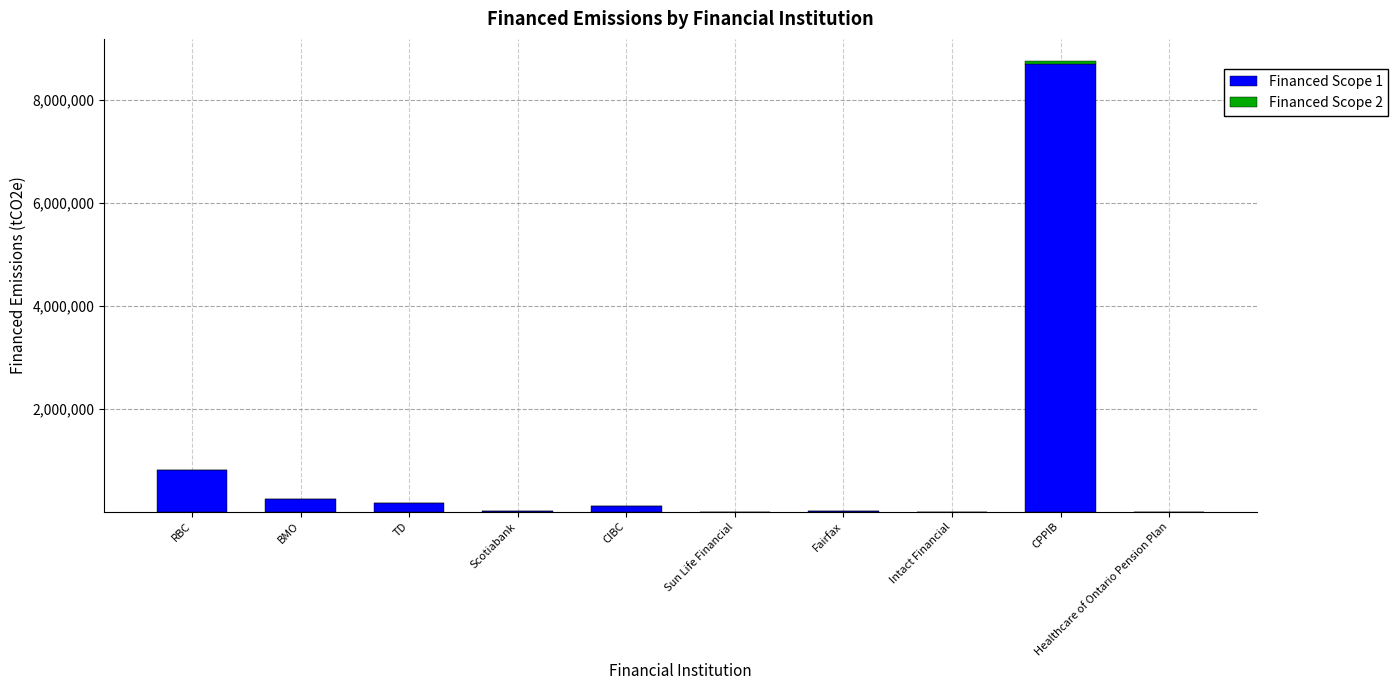

At which label does Financed Scope 1 first exceed 108248?

RBC